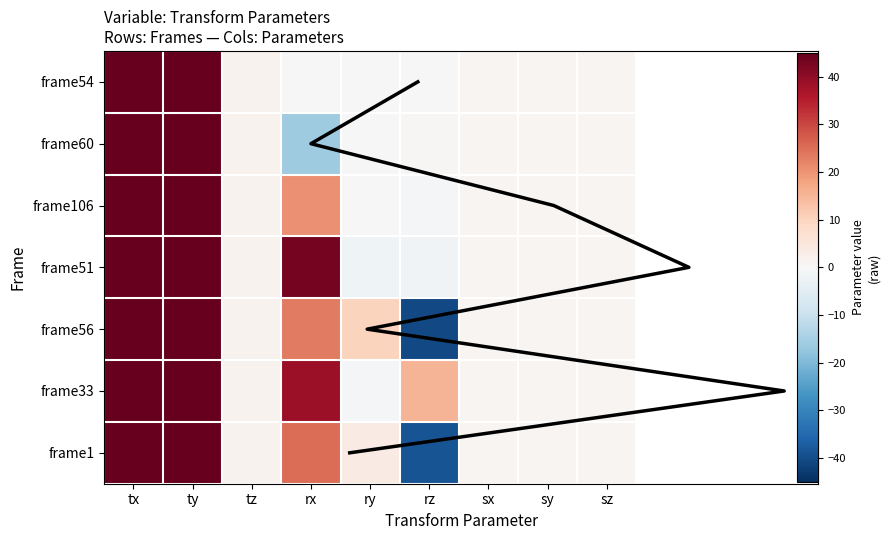

True or false: frame106 has a value of 20.5 at rx.

True